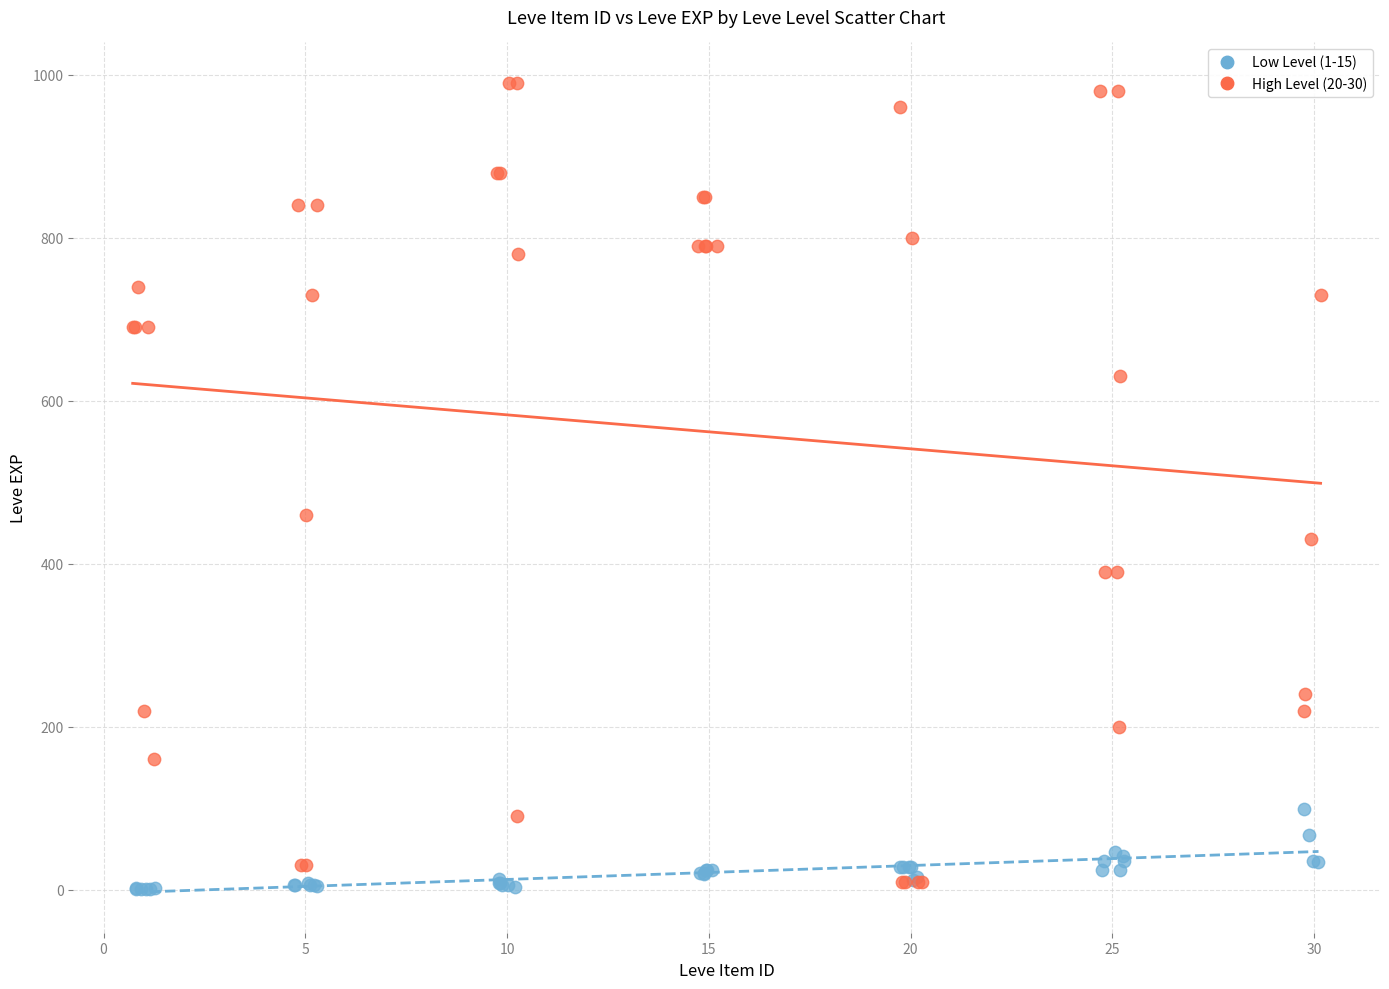

What are all the series names shown in the legend?

Low Level (1-15), High Level (20-30)